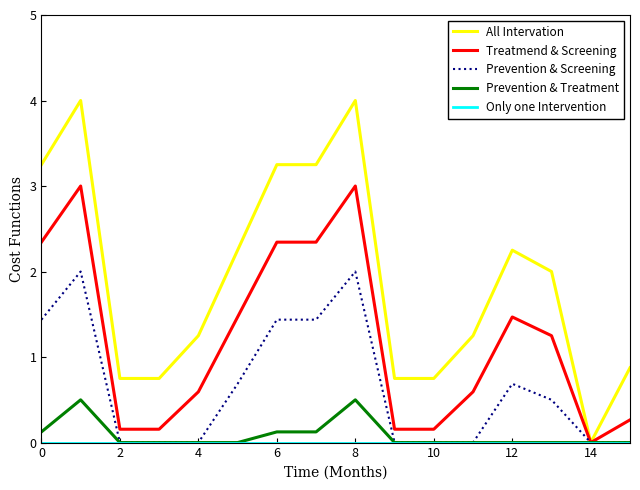

Which series has the largest range (max minus min)?

All Intervation